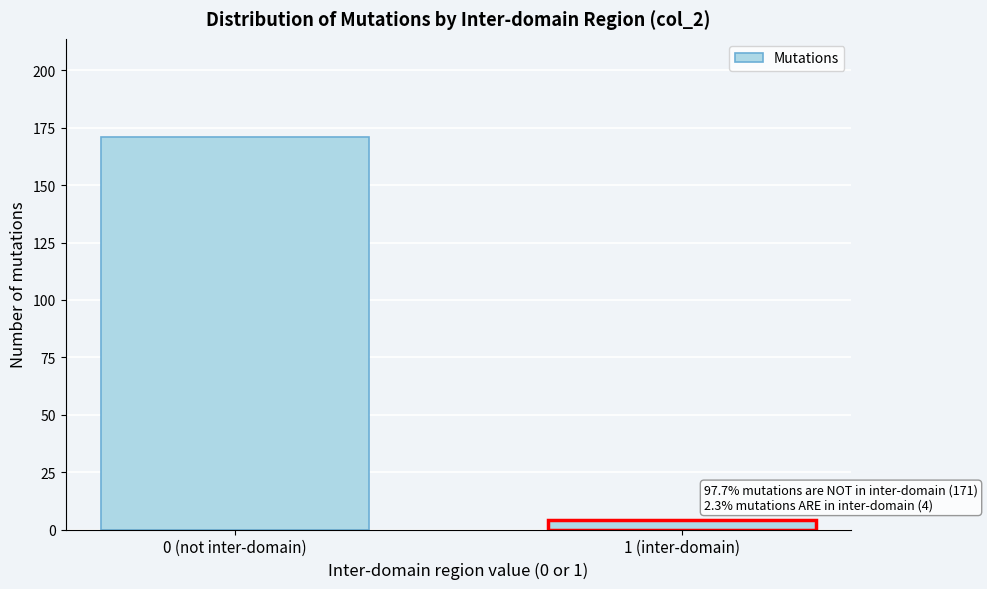

Reading left to right, extract all data points from this chart.

0 (not inter-domain)=171	1 (inter-domain)=4